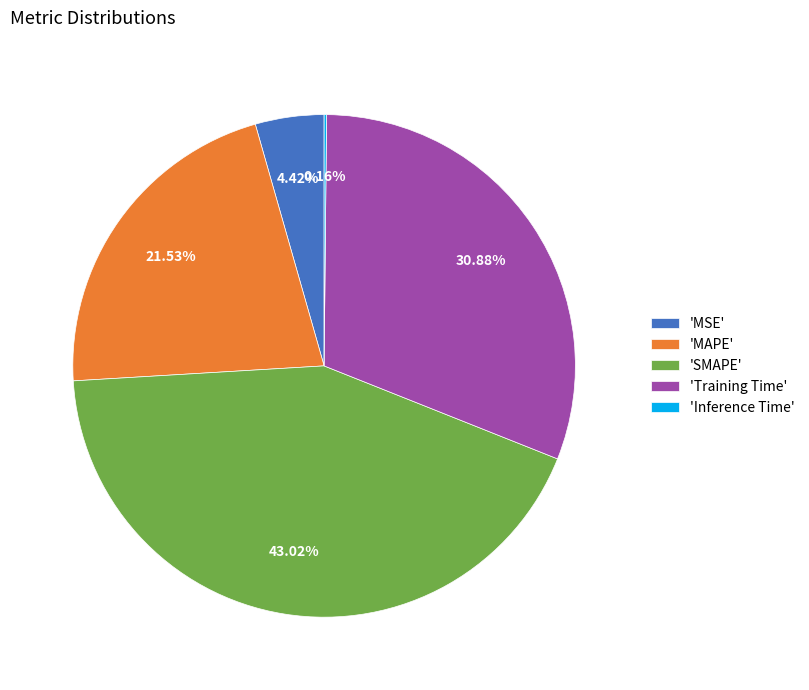

Which category has the biggest portion of the pie?

'SMAPE'